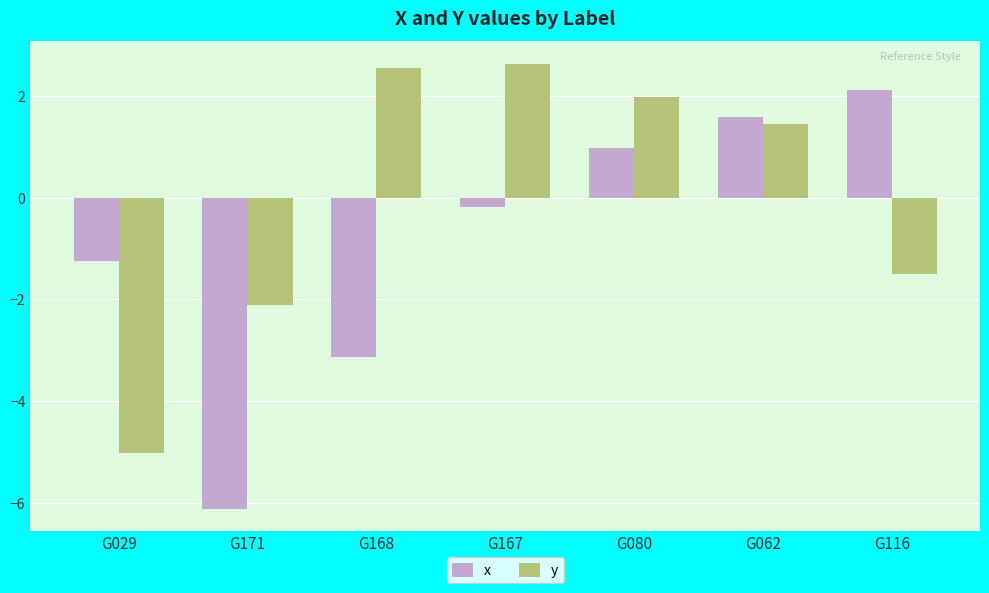

Which category has the lowest value in the x series?

G171